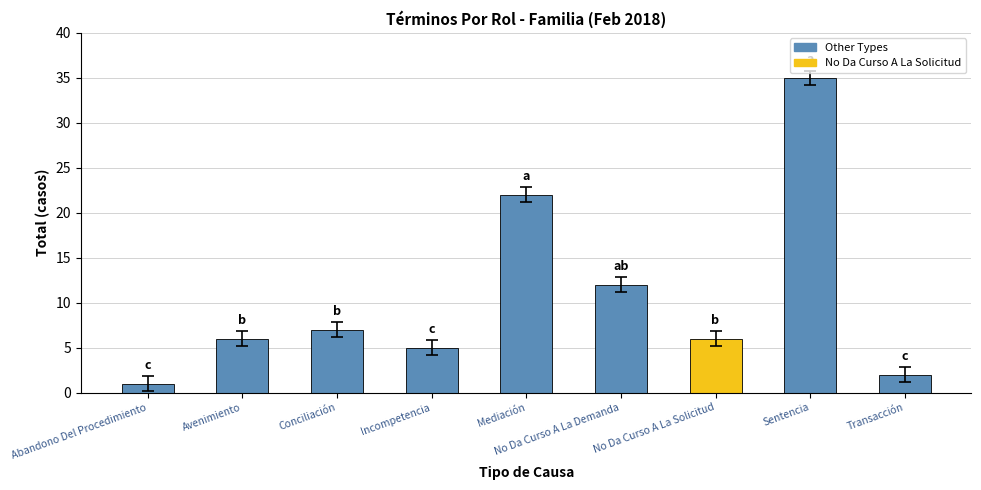

The chart shows a value of 5 at Incompetencia. True or false?

True